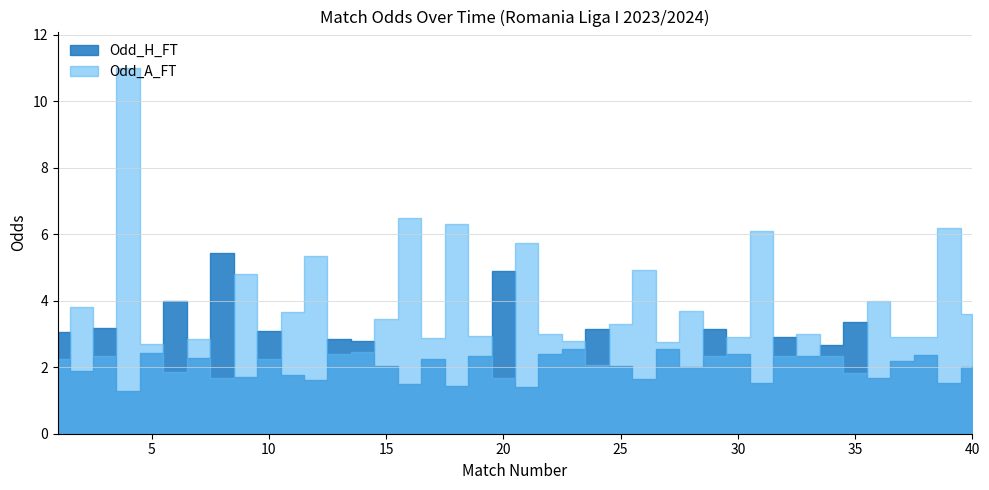

What is the sum of the Odd_H_FT values at 35 and 8?

8.8